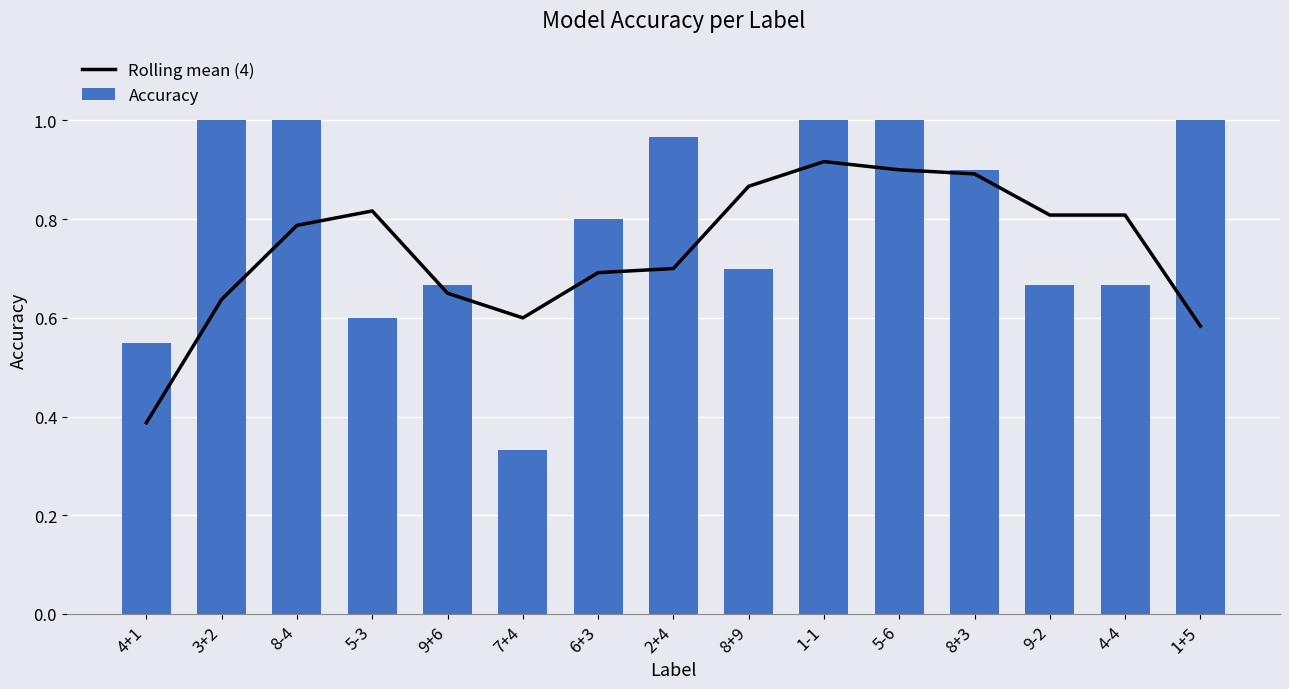

What is the value of the Rolling mean (4) bar at the 1st from the left?

0.4